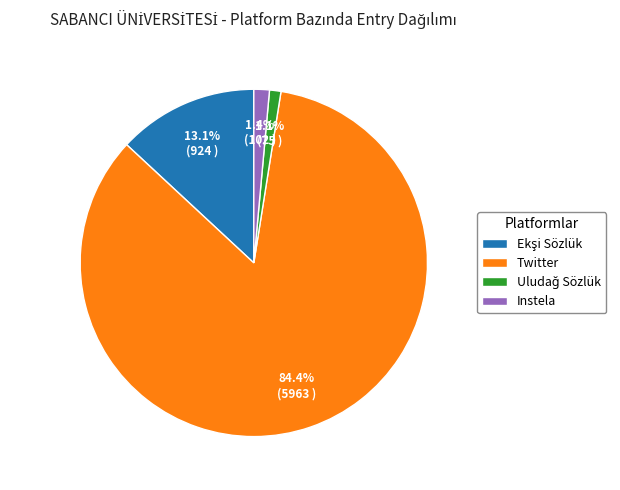

True or false: Instela accounts for 1% of the total.

True